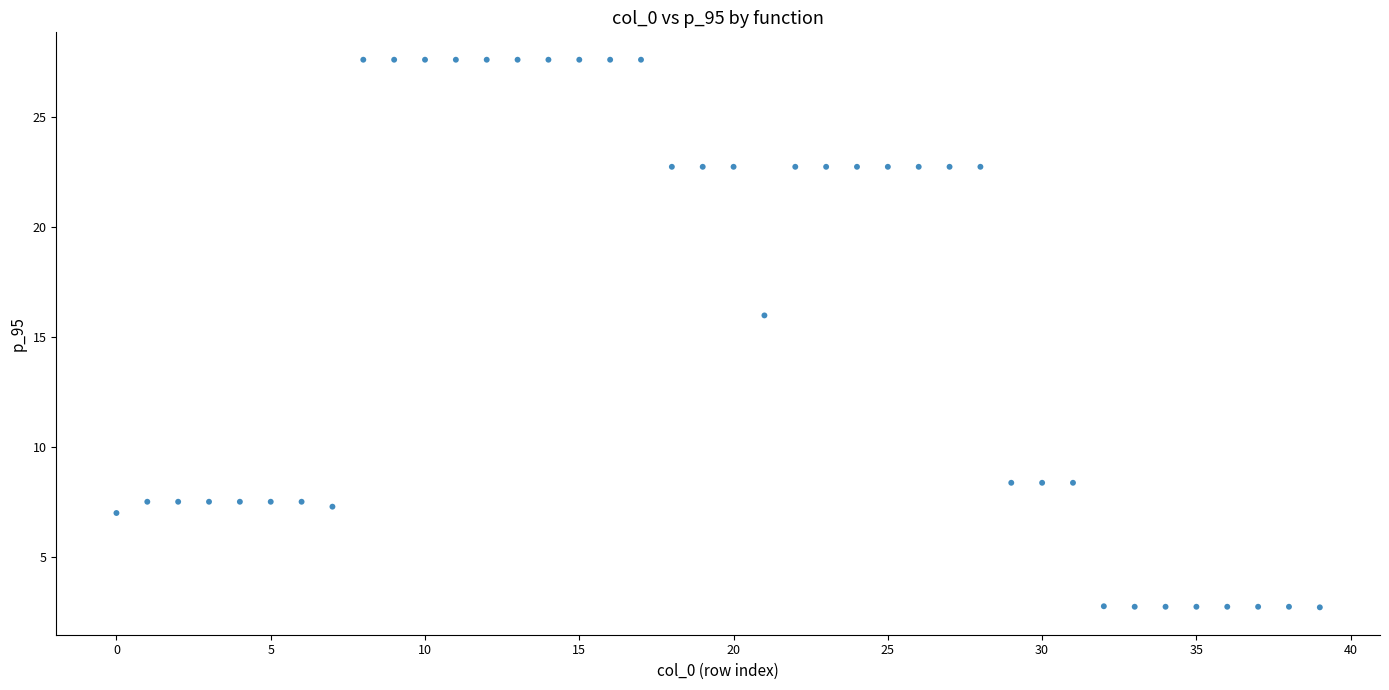

What Y value in the scatter plot is closest to 15?

16.0